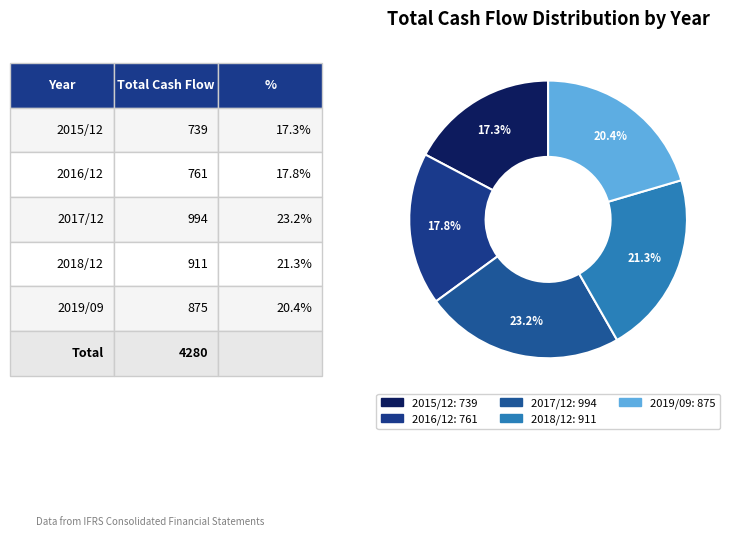

What percentage is NOT represented by 2017/12?

76.8%